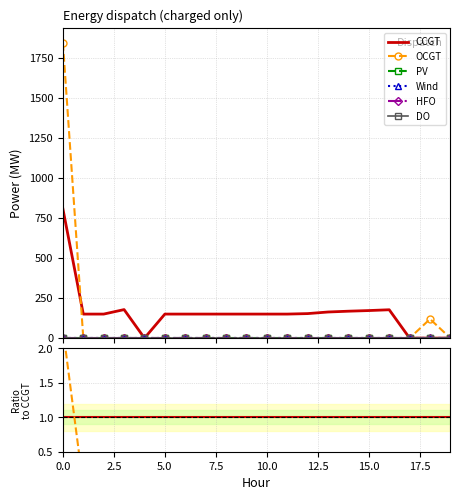

What is the label of the 12th point from the left?

11